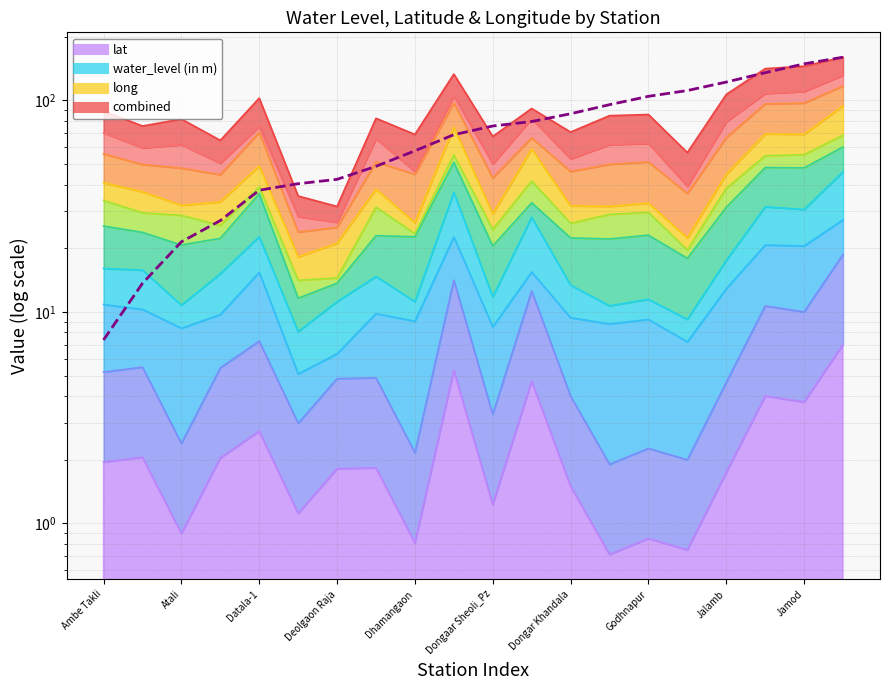

Approximately how many times larger is the value at 15 compared to 16?

0.9